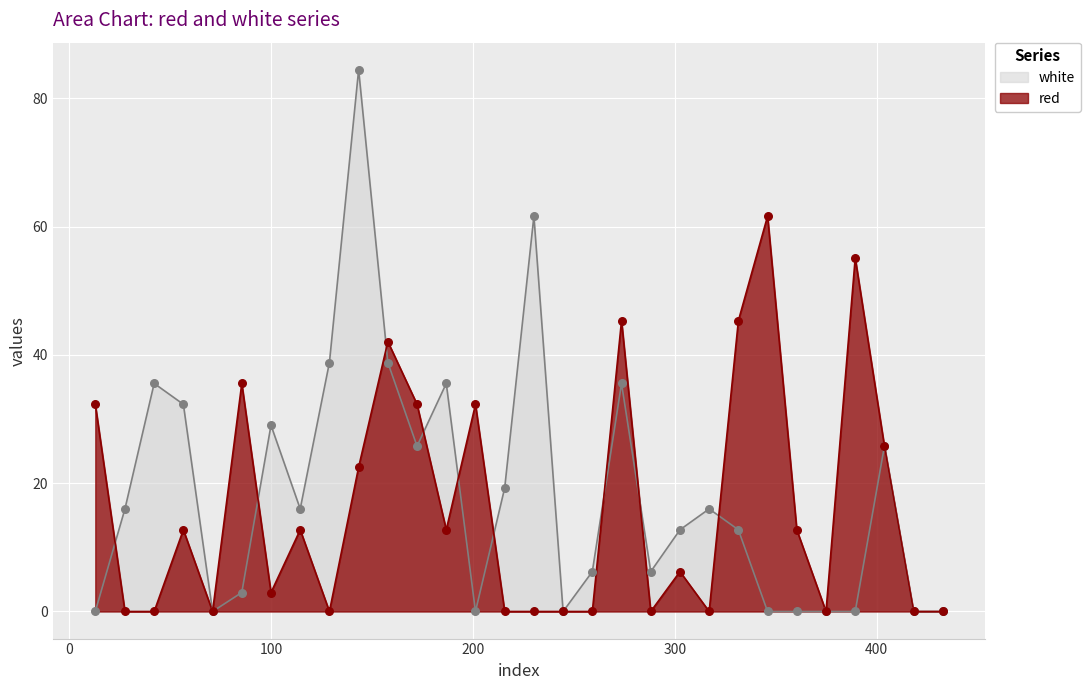

Which series has the largest Y range (max minus min)?

white